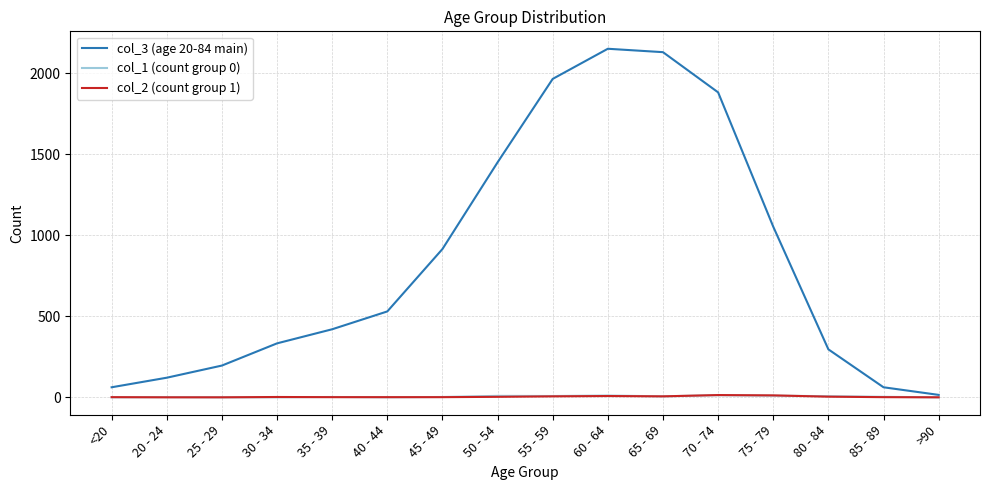

What is the total value across all series at 25 - 29?

196